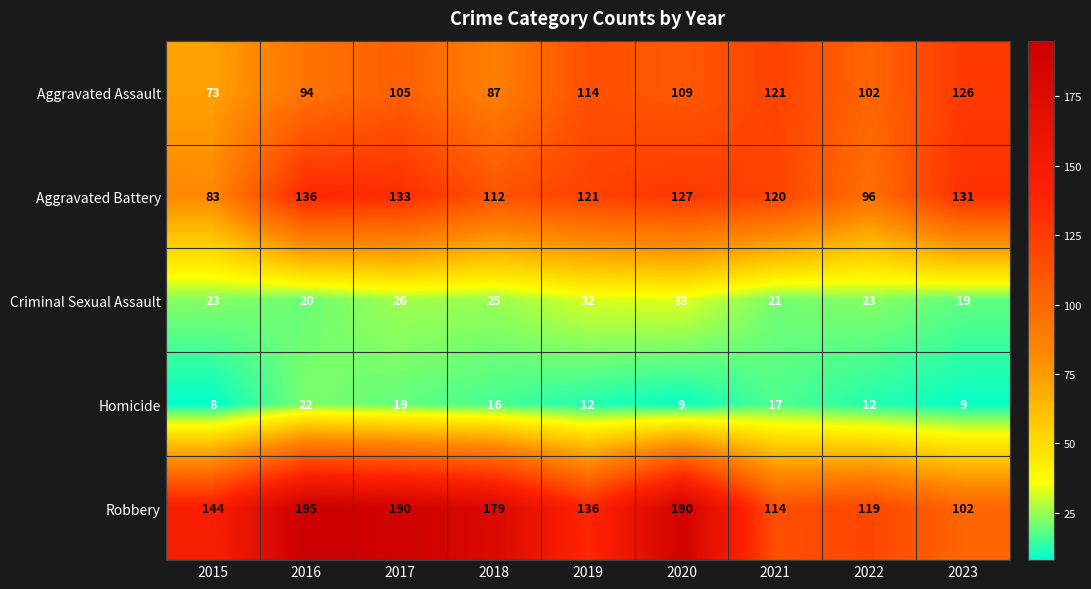

What is the spread (max minus min) of values at 2015?

136